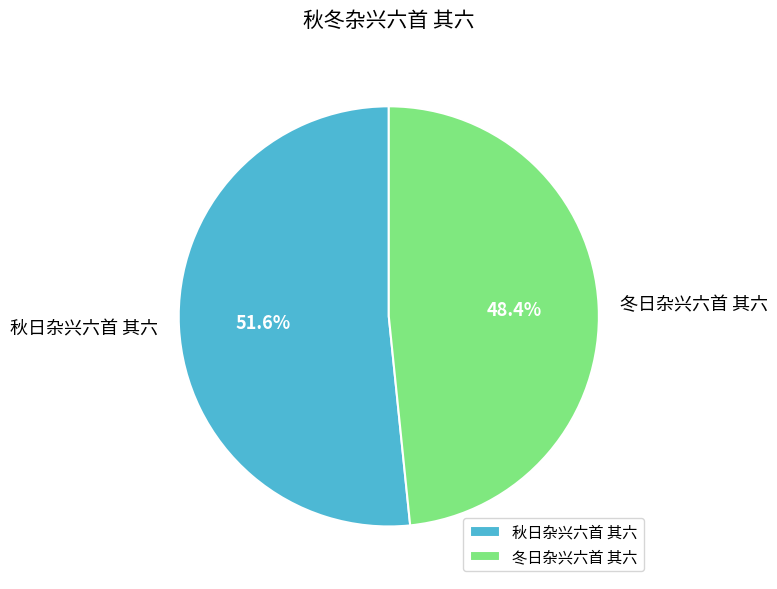

Count the number of slices in the pie.

2